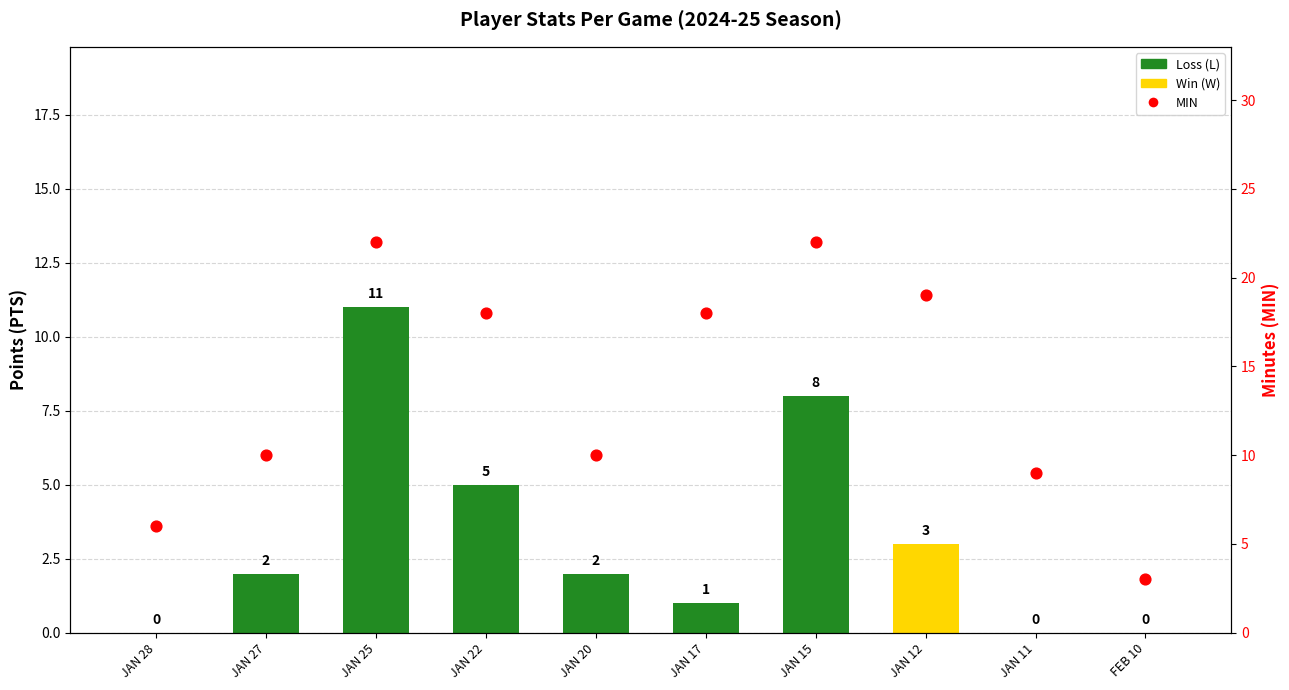

At which category is the sum across all series the highest?

JAN 25